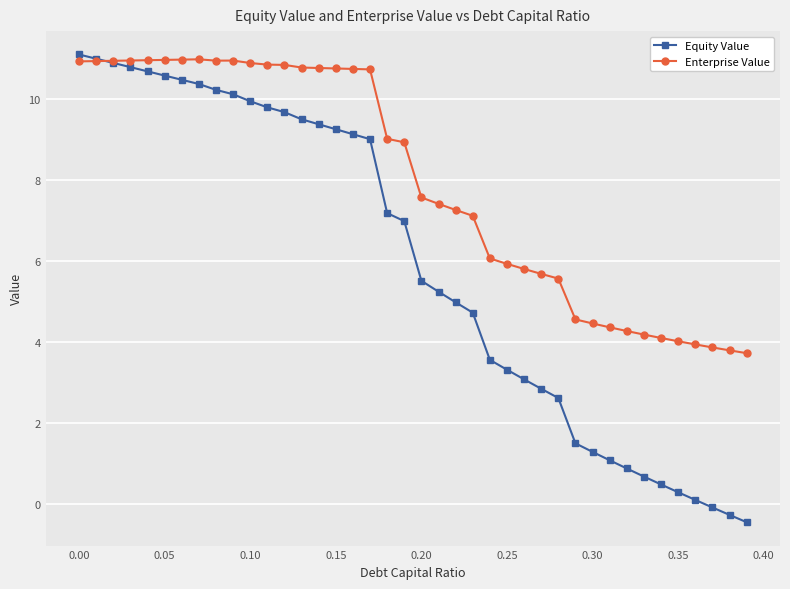

What is the greatest value displayed?

11.1